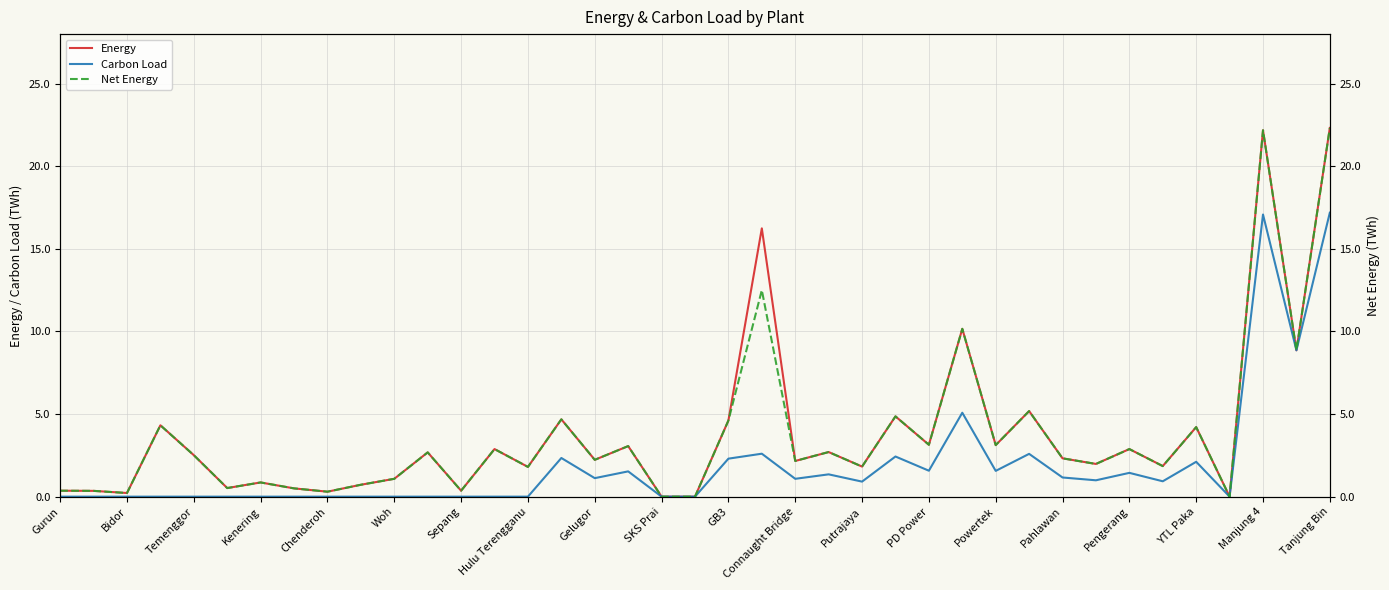

The value of Carbon Load at SKS Prai is 6.5. True or false?

False